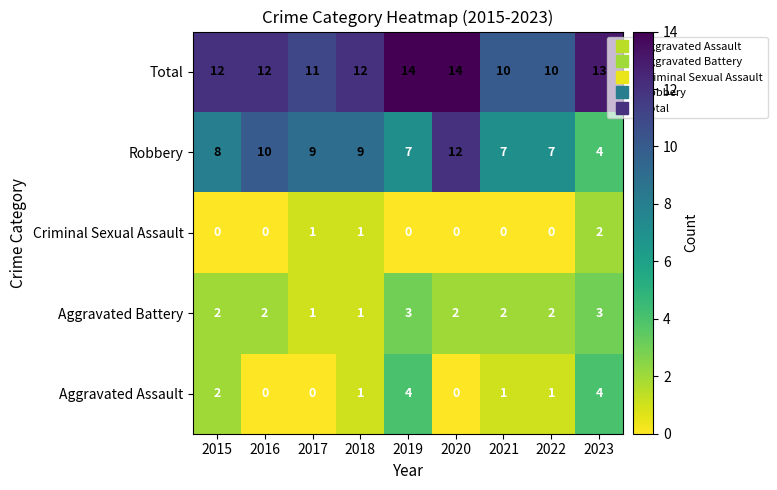

What is the difference between the second highest and second lowest values in the Robbery series?

3